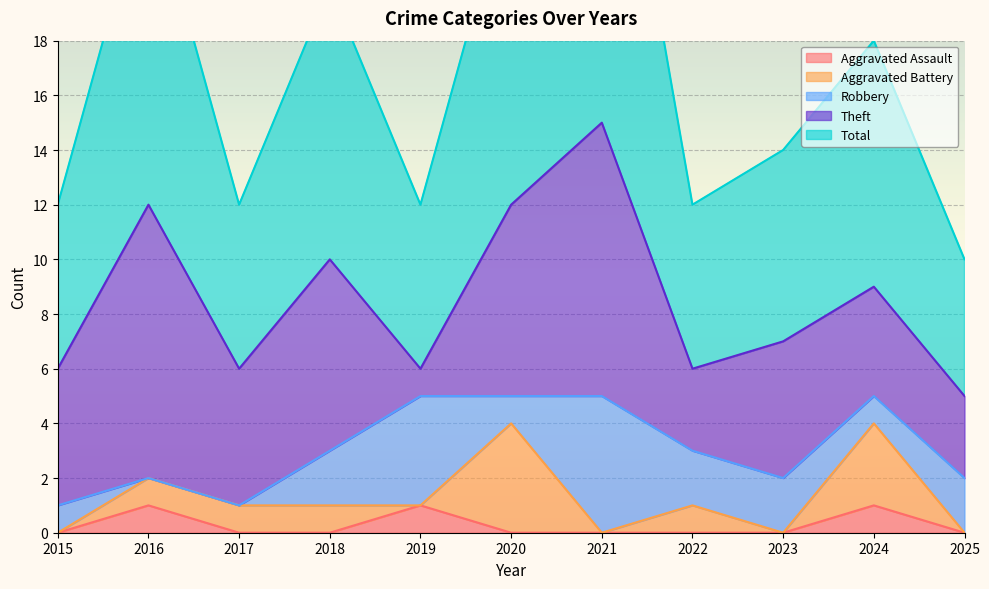

Is the value of Robbery at 2023 greater than the value of Aggravated Assault at 2015?

Yes